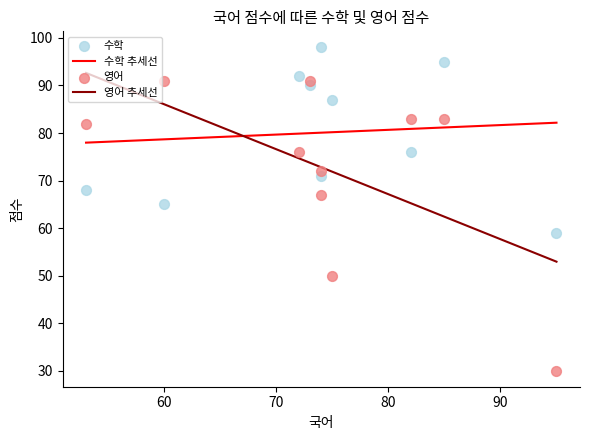

Which series has the largest total across all categories?

수학